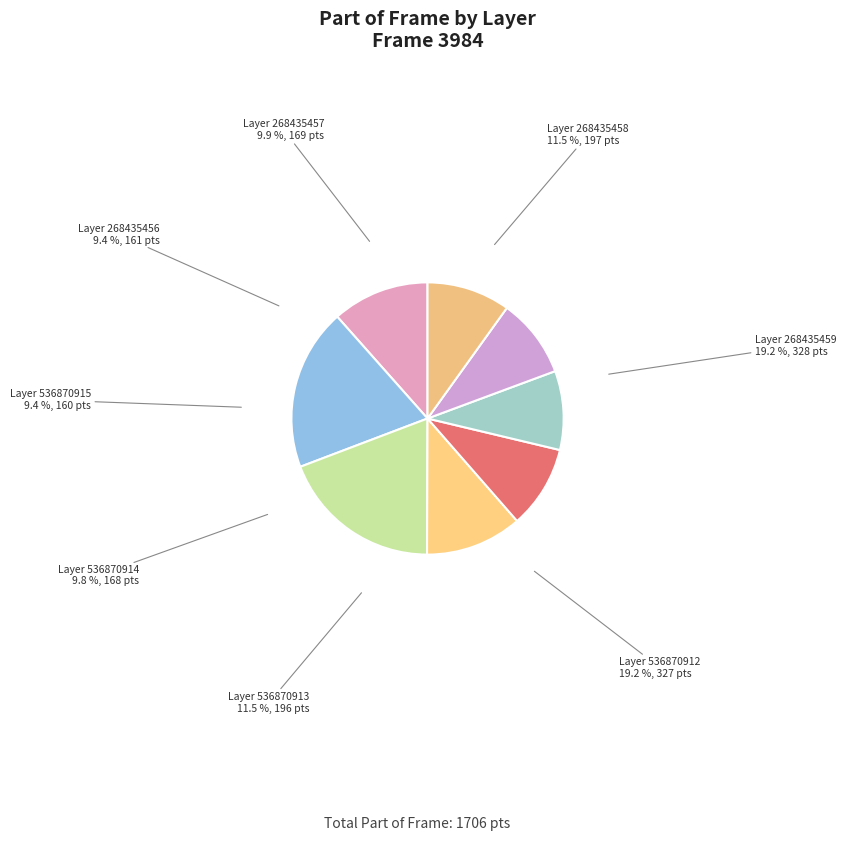

Does any single category account for the majority?

No